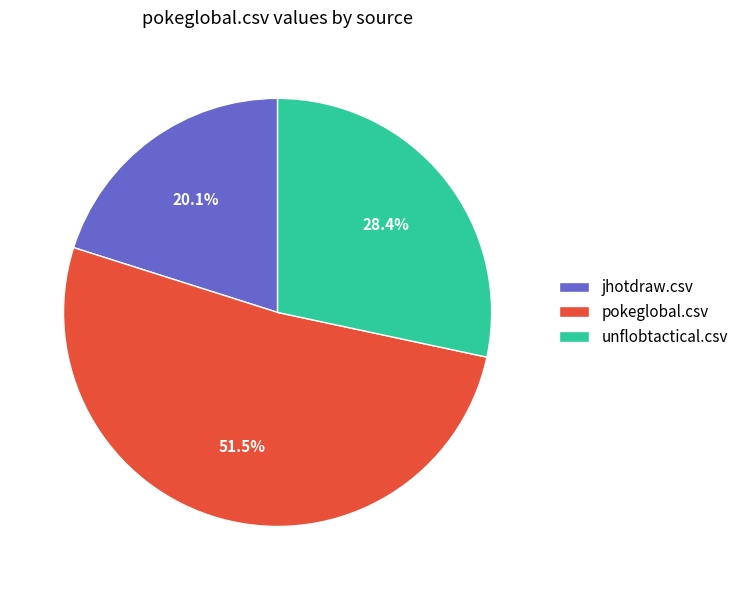

What percentage is NOT represented by unflobtactical.csv?

71.6%